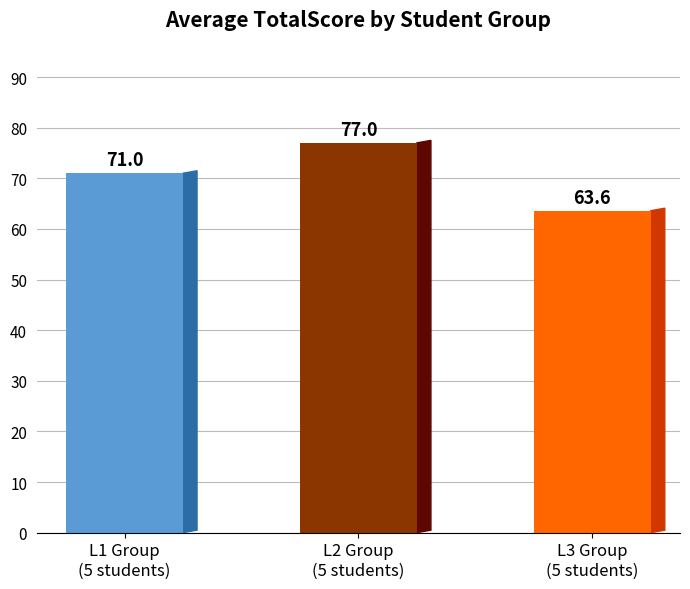

Reading left to right, transcribe all the data shown in this chart.

71.0	77.0	63.6